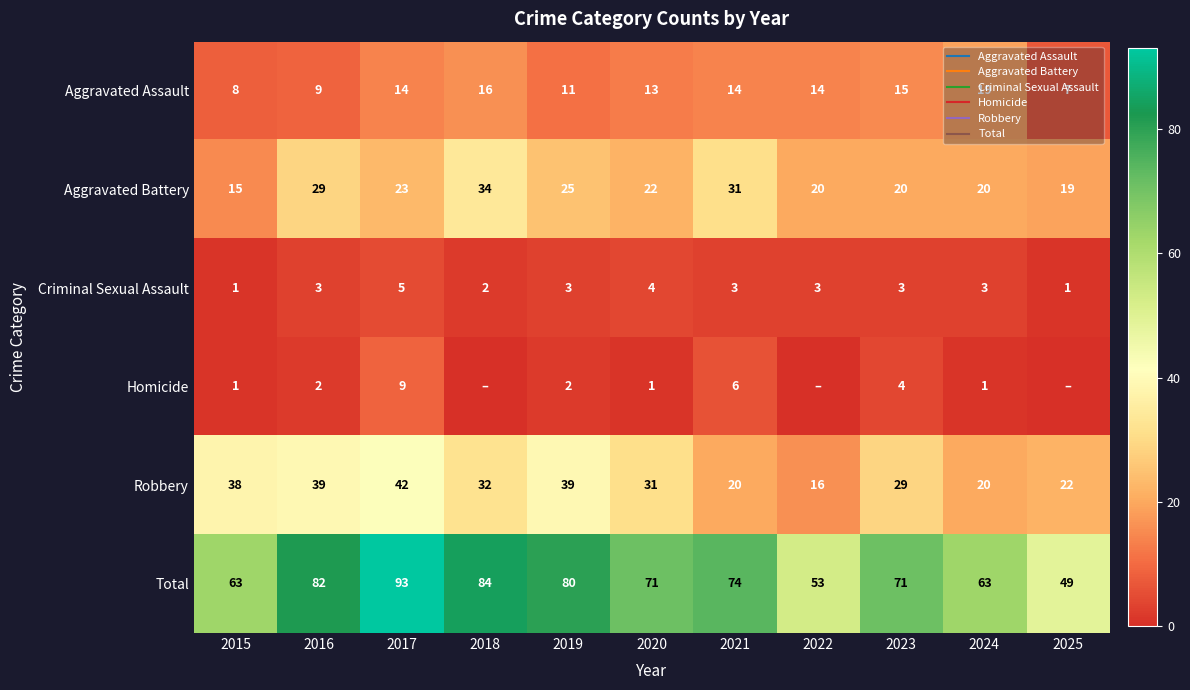

Between 2019 and 2022, which series saw the biggest shift?

Total